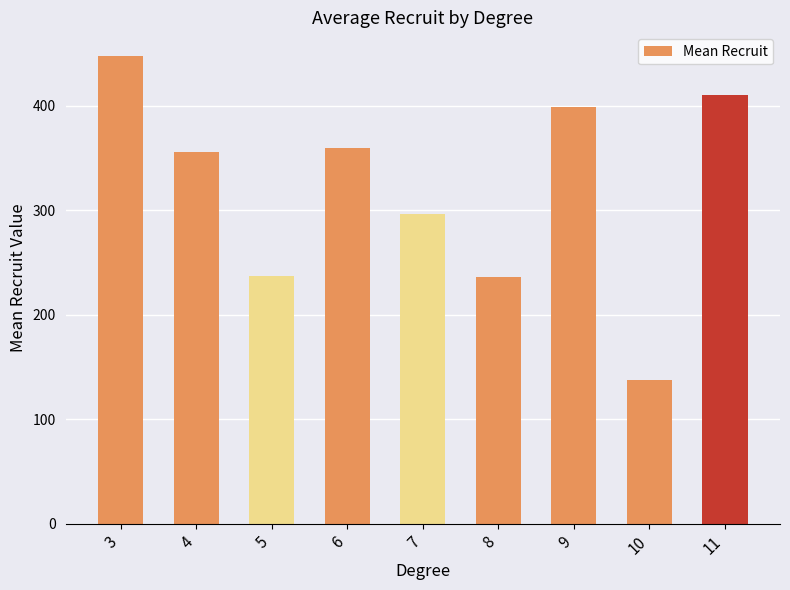

What is the maximum value shown in the chart?

448.0